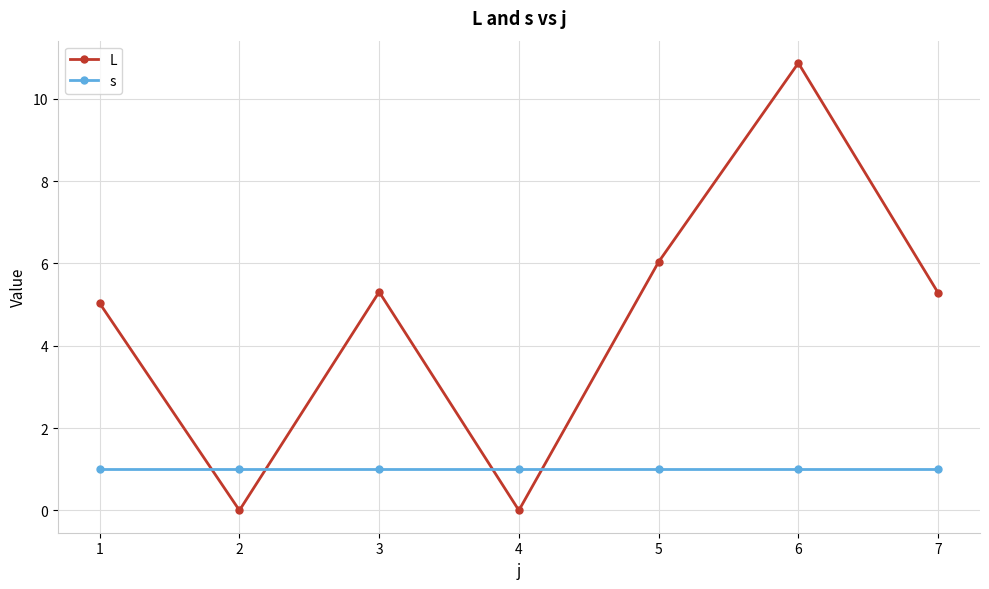

What is the sum of the s values at 6 and 2?

2.0